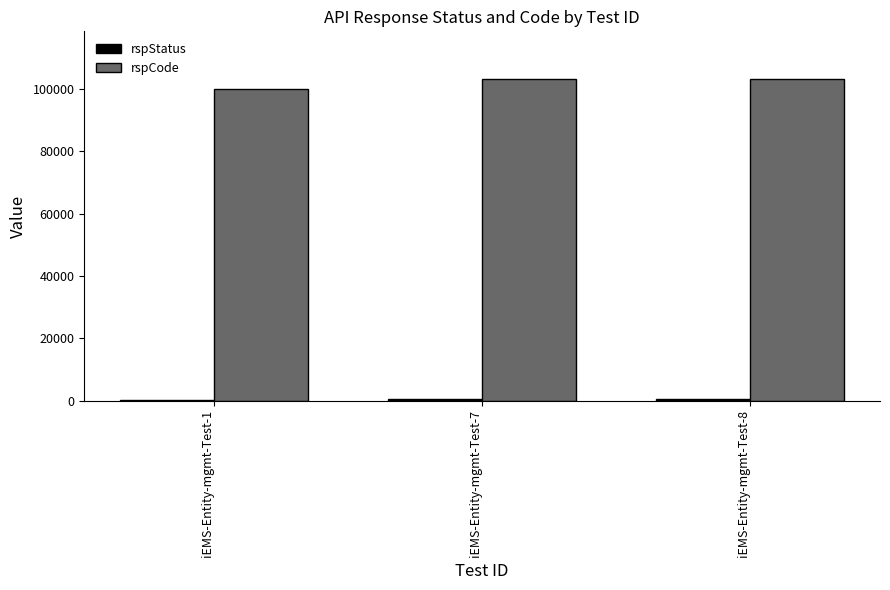

What is the maximum value shown in the chart?

103000